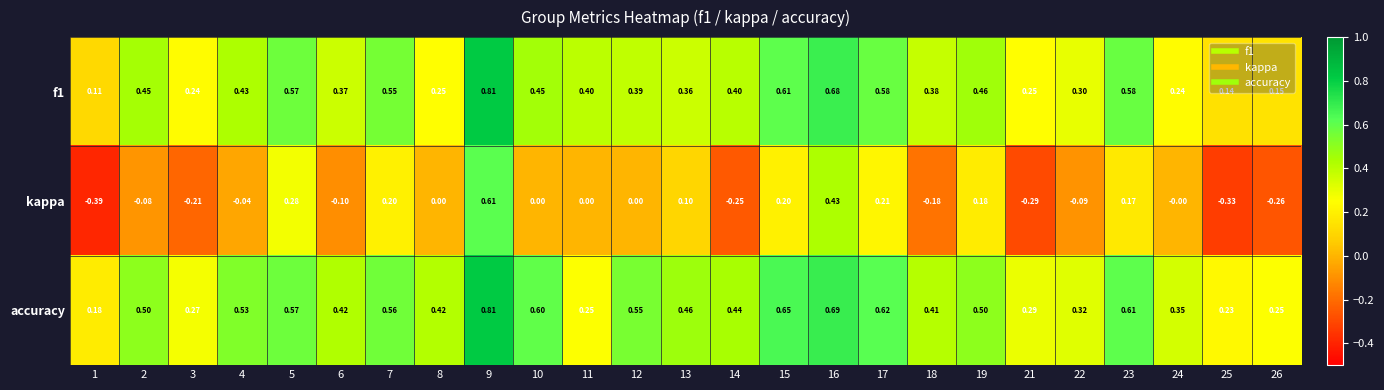

Which series has the largest total across all categories?

accuracy